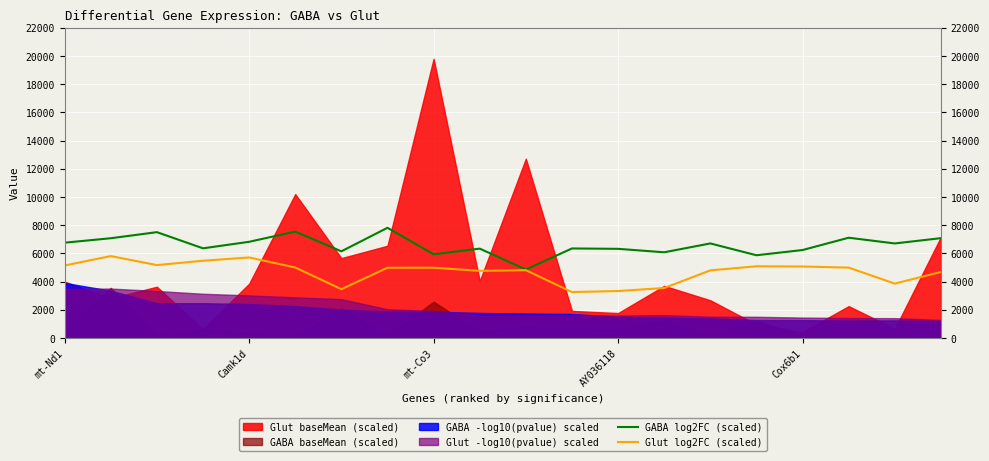

What is the difference between the maximum and minimum values in the Glut log2FC (scaled) series?

2551.0